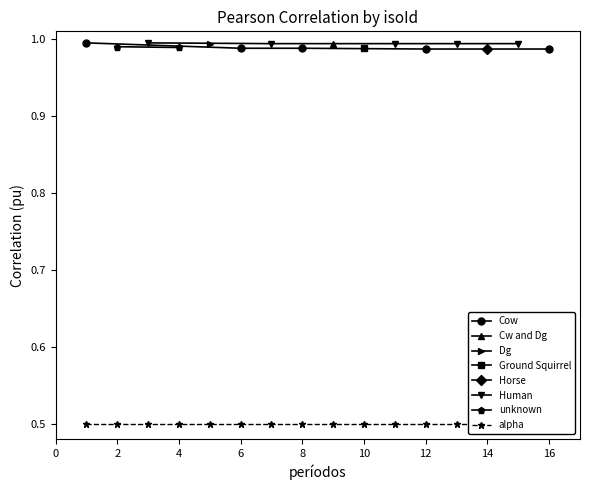

Is this an area chart (filled region under the line)?

No